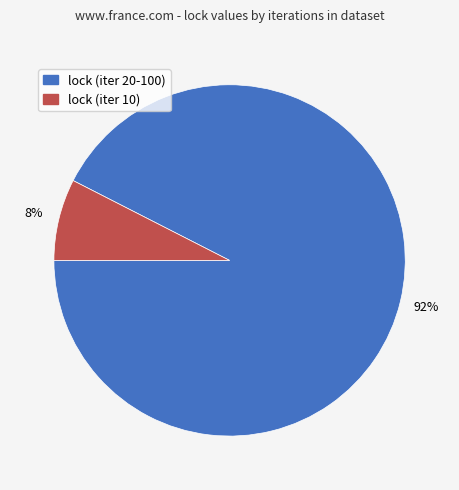

Does any single category account for the majority?

Yes